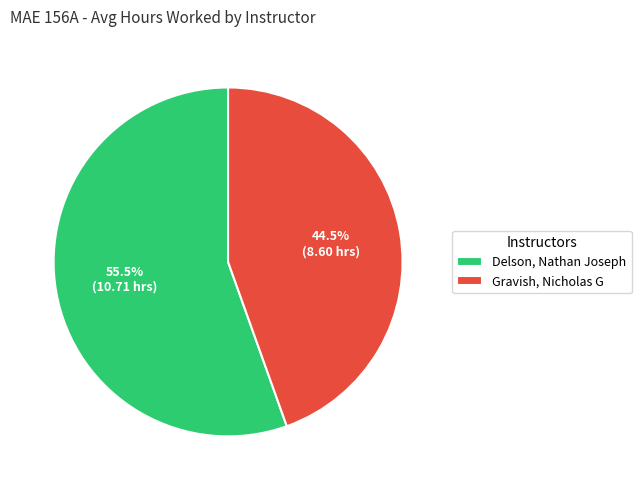

Count the number of slices in the pie.

2